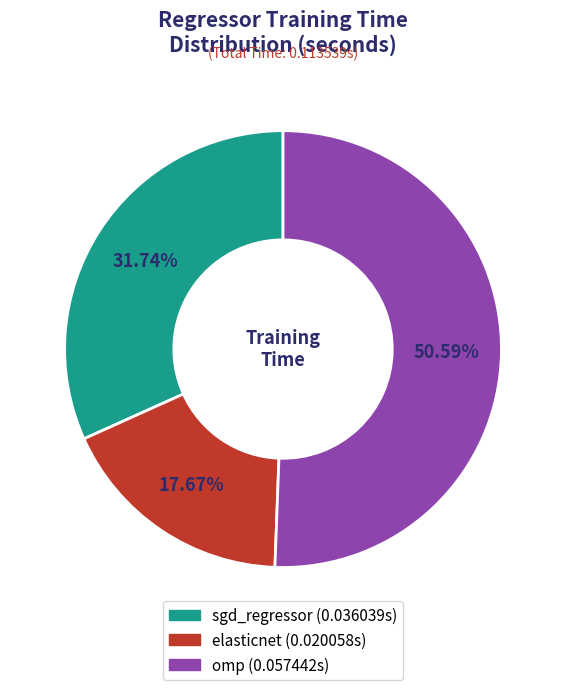

Is omp the majority of the pie?

Yes